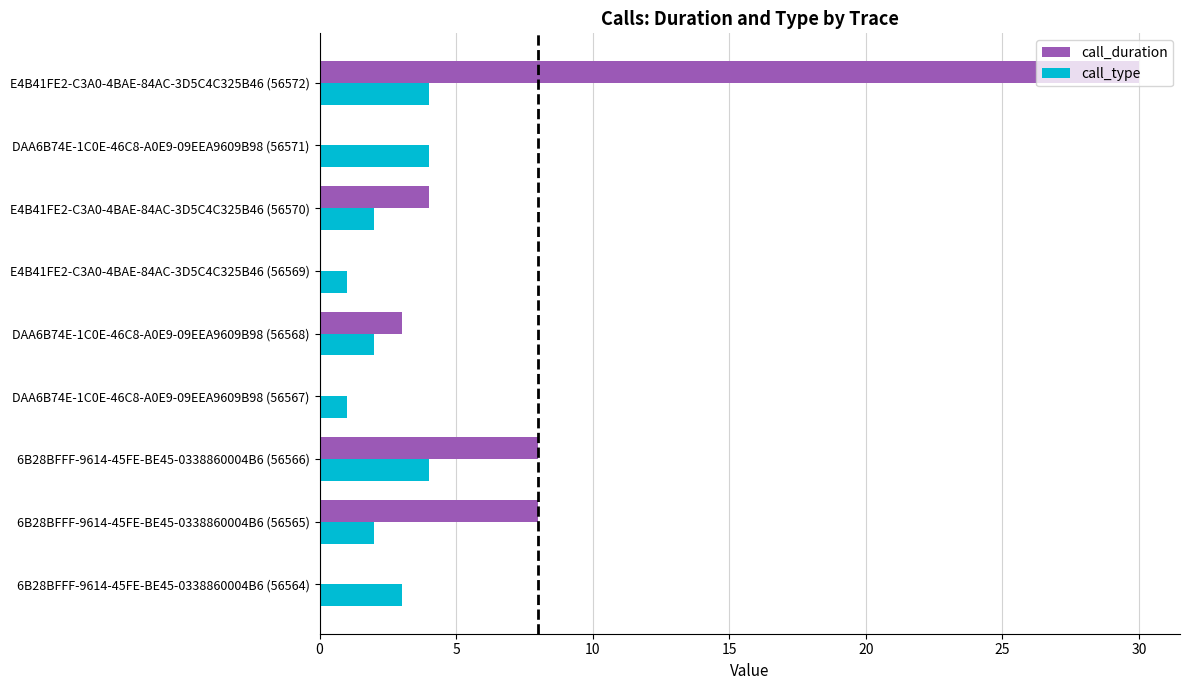

At which category is the sum across all series the highest?

E4B41FE2-C3A0-4BAE-84AC-3D5C4C325B46 (56572)